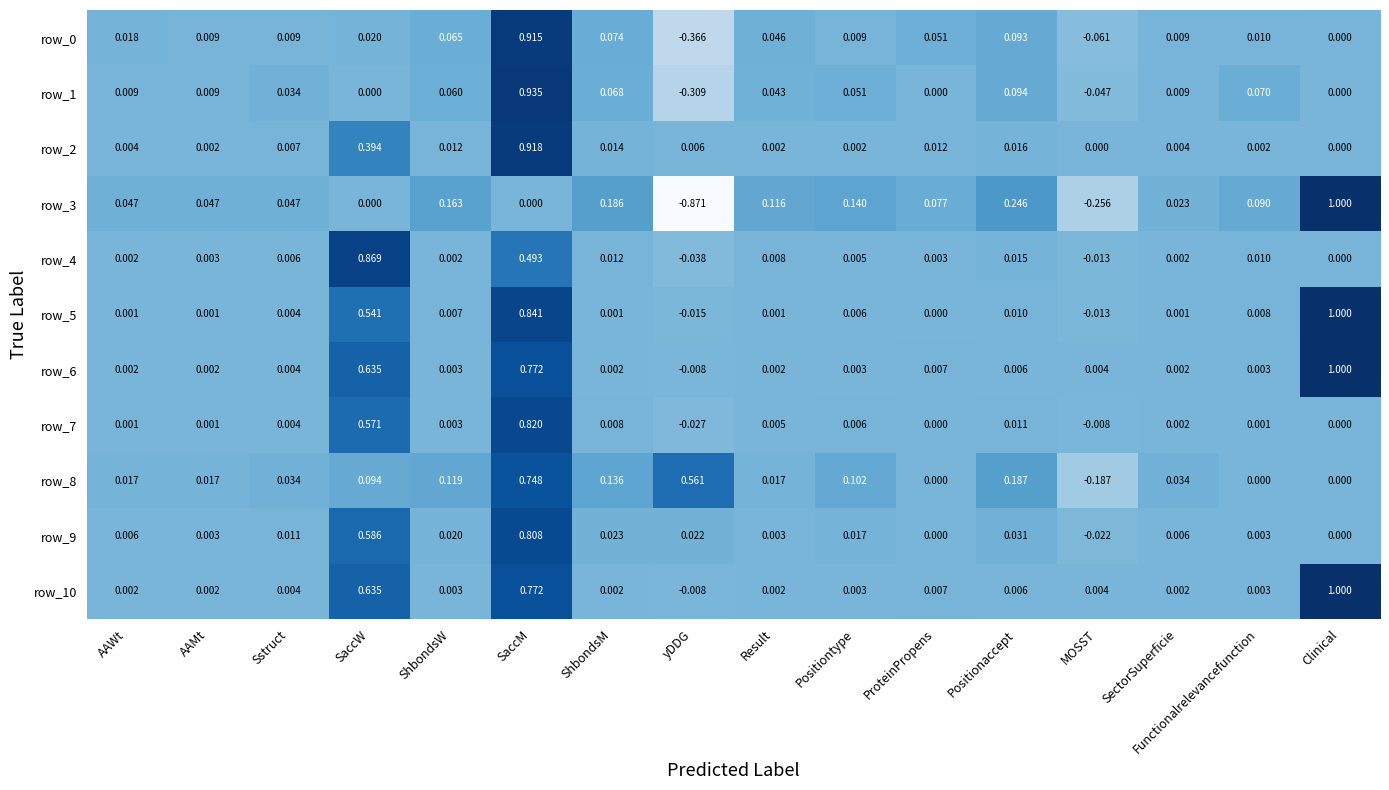

Is the value of row_0 at ShbondsM greater than the value of row_2 at Result?

Yes